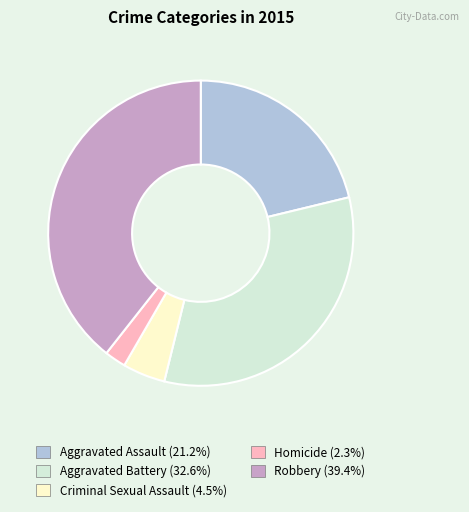

Approximately how many times larger is the value at Aggravated Battery compared to Homicide?

14.5